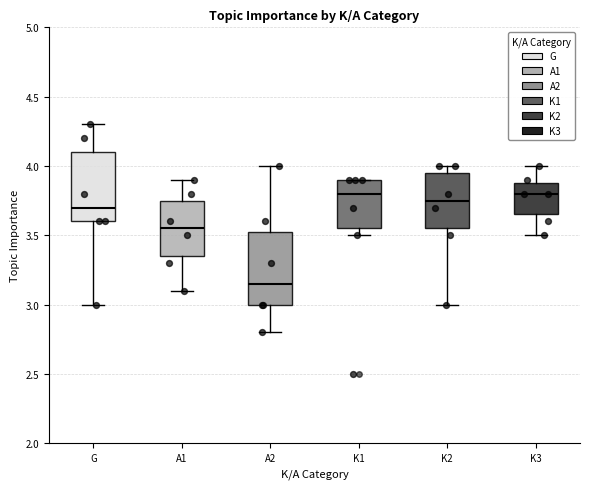

Where is the upper edge of the box for K2 on the y-axis? The values are not printed on the chart, so give them approximately, as read against the axis.

3.95